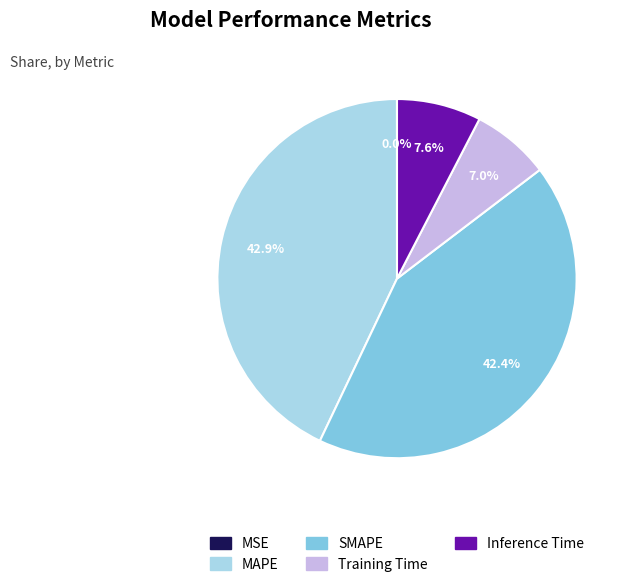

What portion of the pie excludes Training Time?

93.0%